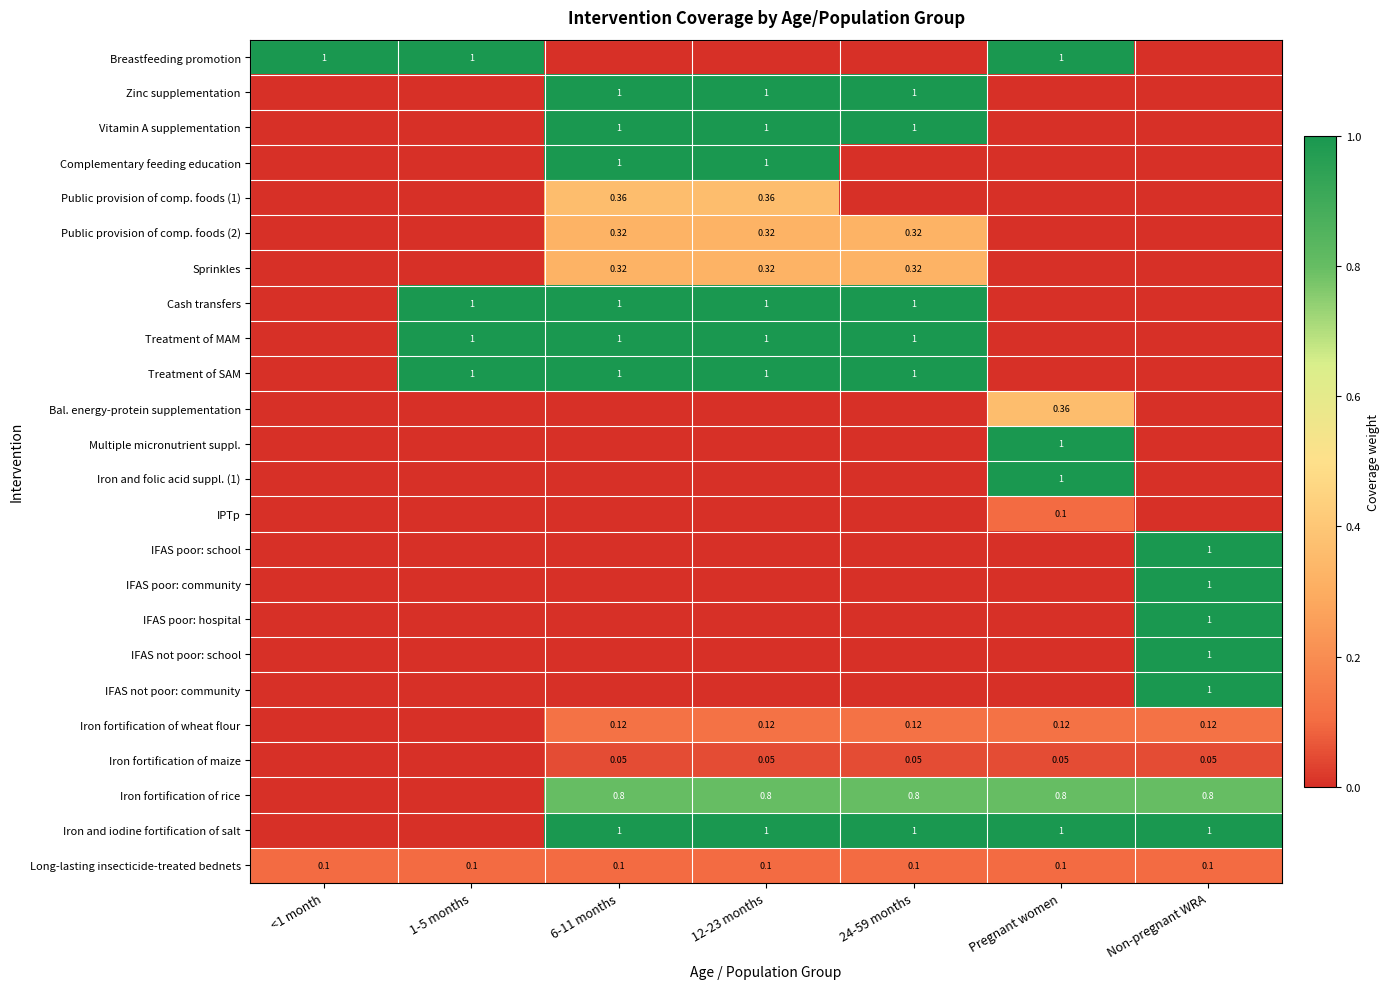

Is the value of Iron fortification of maize at 6-11 months greater than the value of Iron and folic acid suppl. (1) at Pregnant women?

No